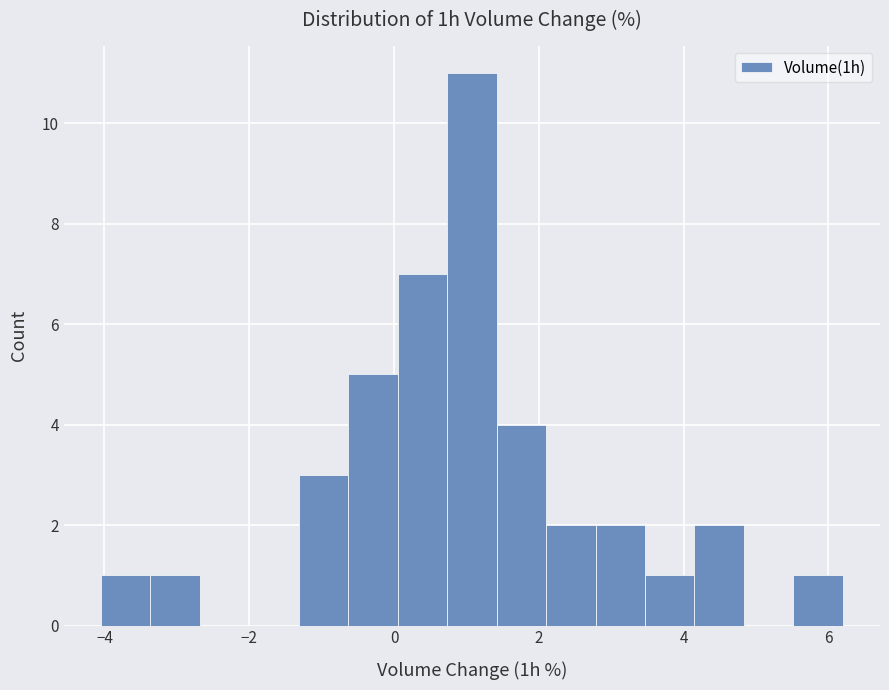

Around what value on the x-axis is the tallest bar? Give the approximate position of its centre, as read against the axis.

1.0